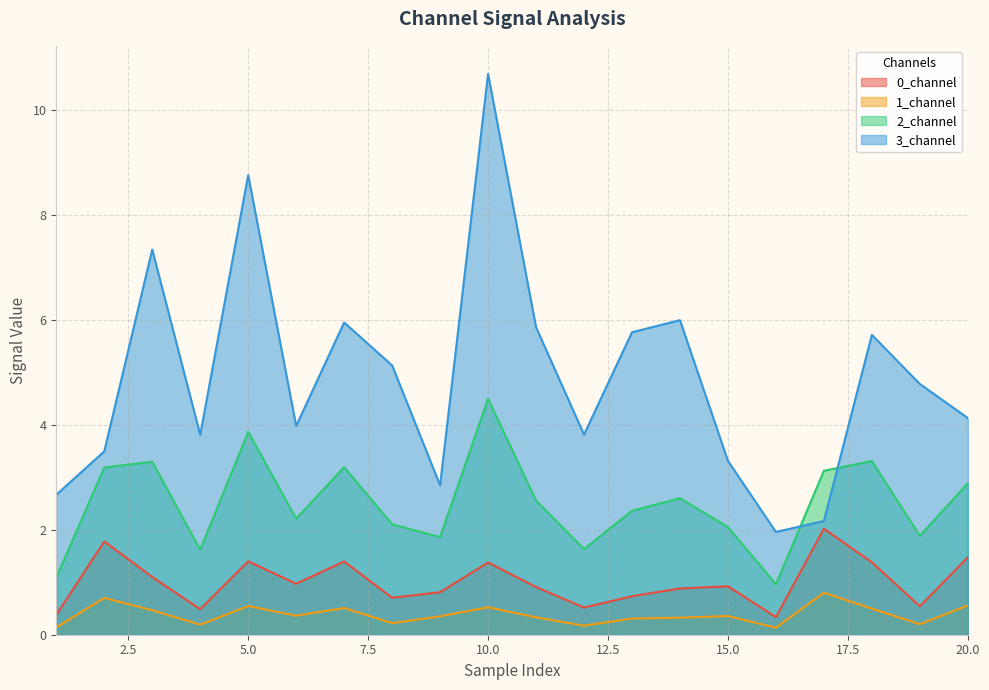

What is the sum of the 2_channel values at 4 and 15?

3.7